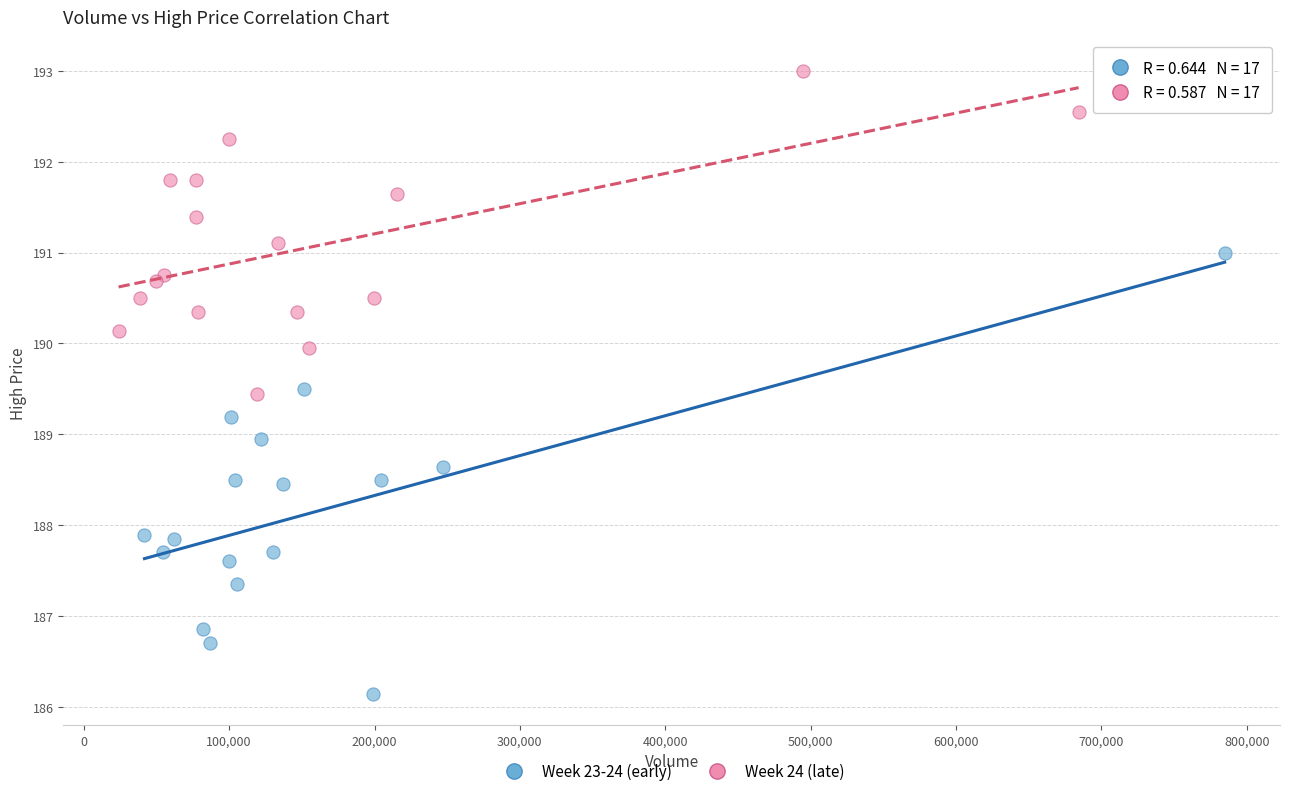

Which series has the widest spread of Y values?

Week 23-24 (early)